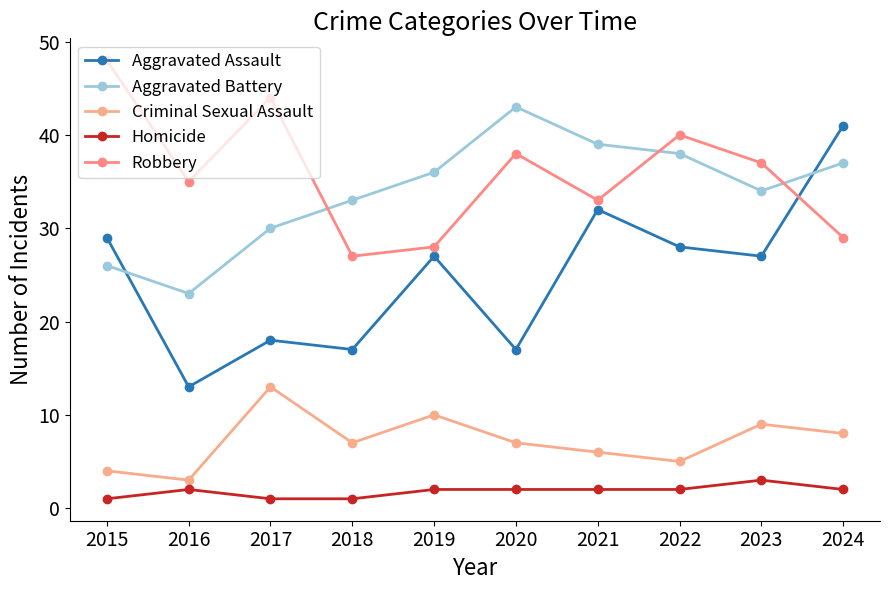

What is the spread (max minus min) of values at 2022?

38